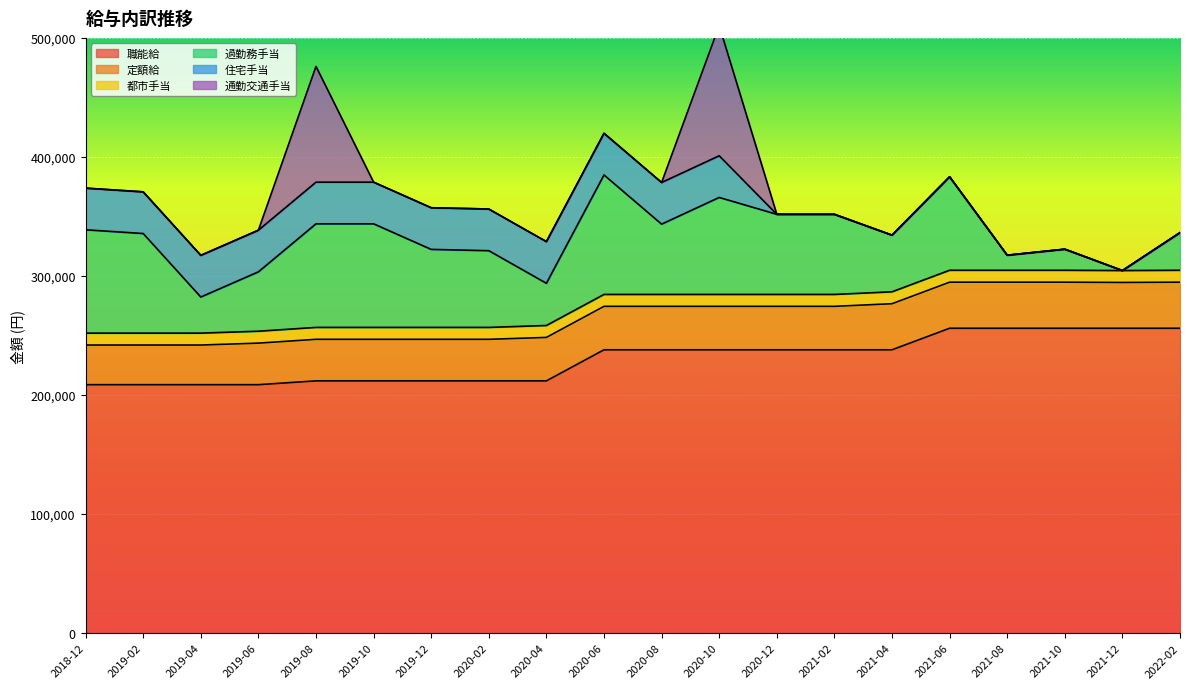

What is the label of the 1st point from the left?

2018-12